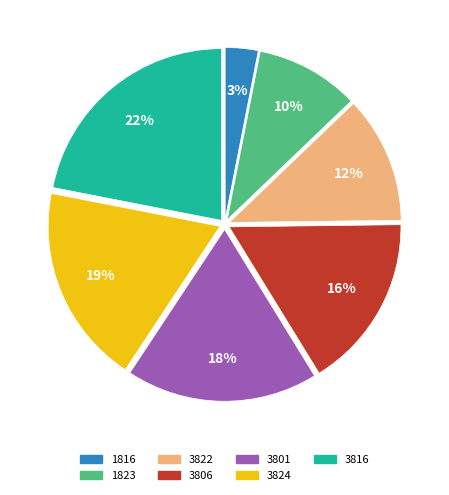

Is it true that 3822 is 1% of the pie?

False